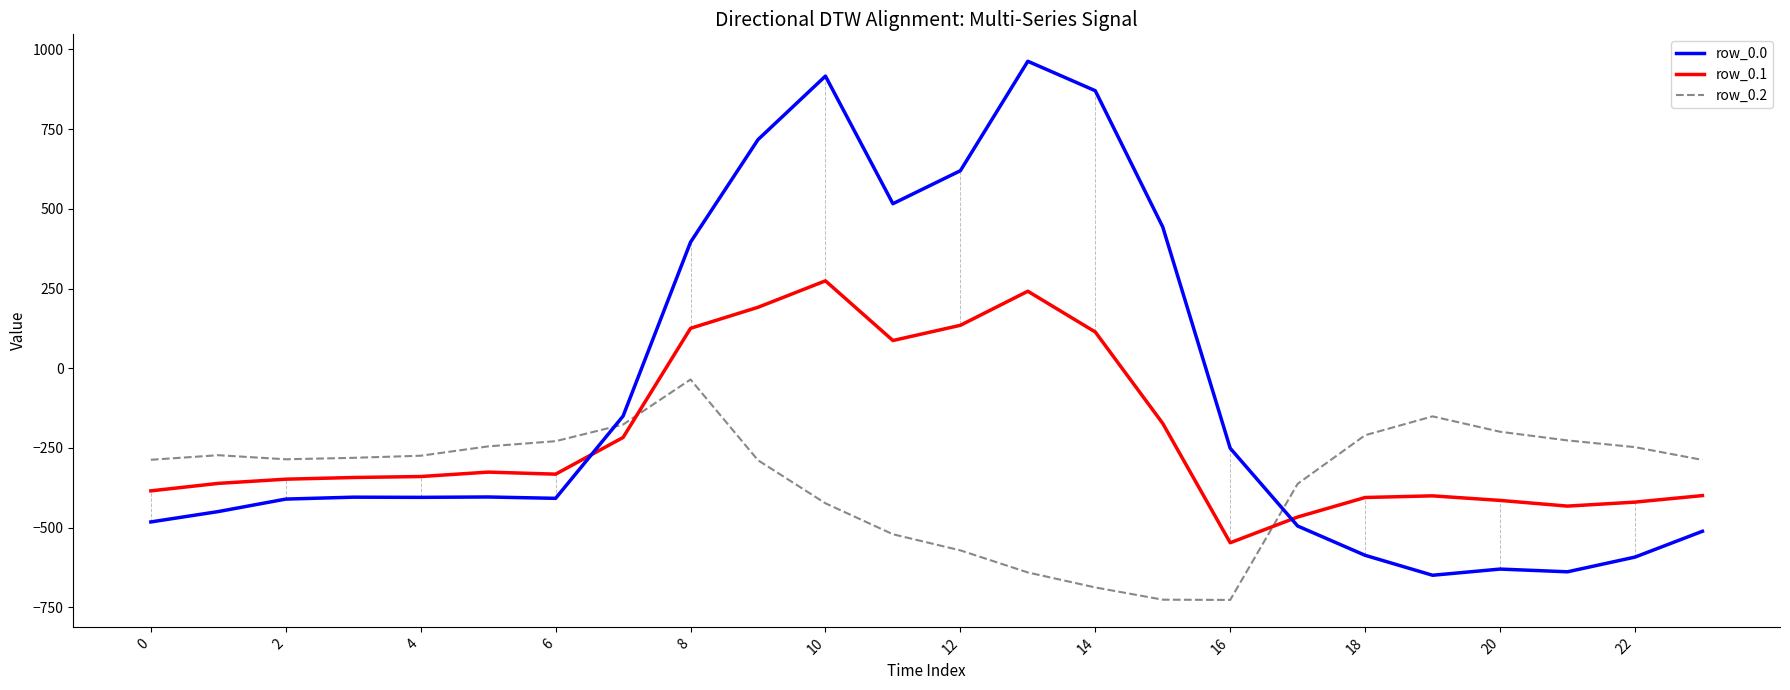

Which series has the largest range (max minus min)?

row_0.0